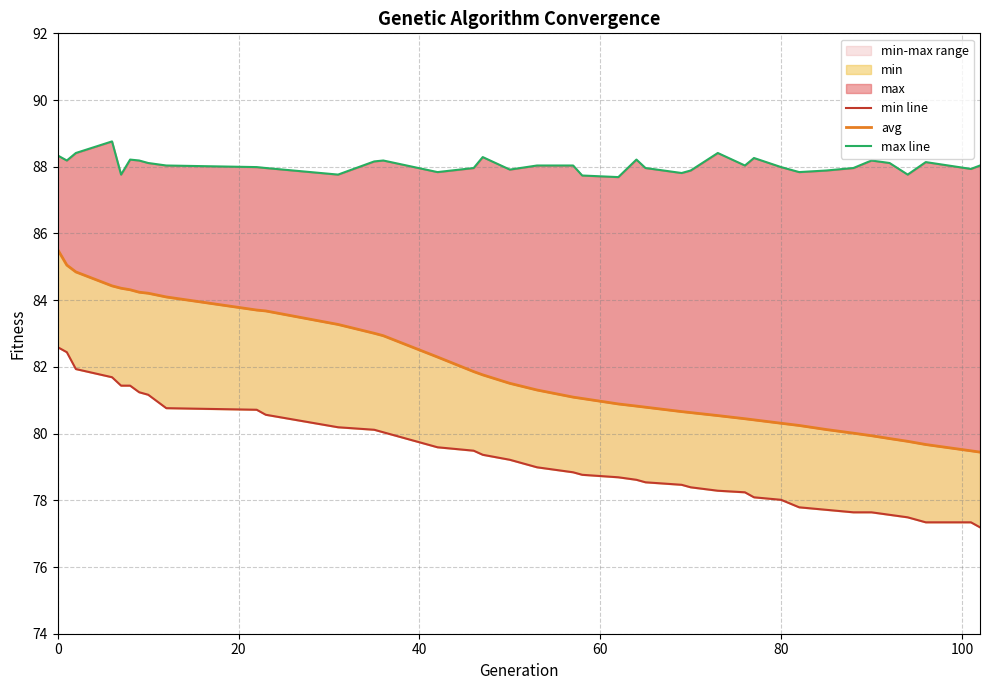

How many values in the max line series are below 88?

18